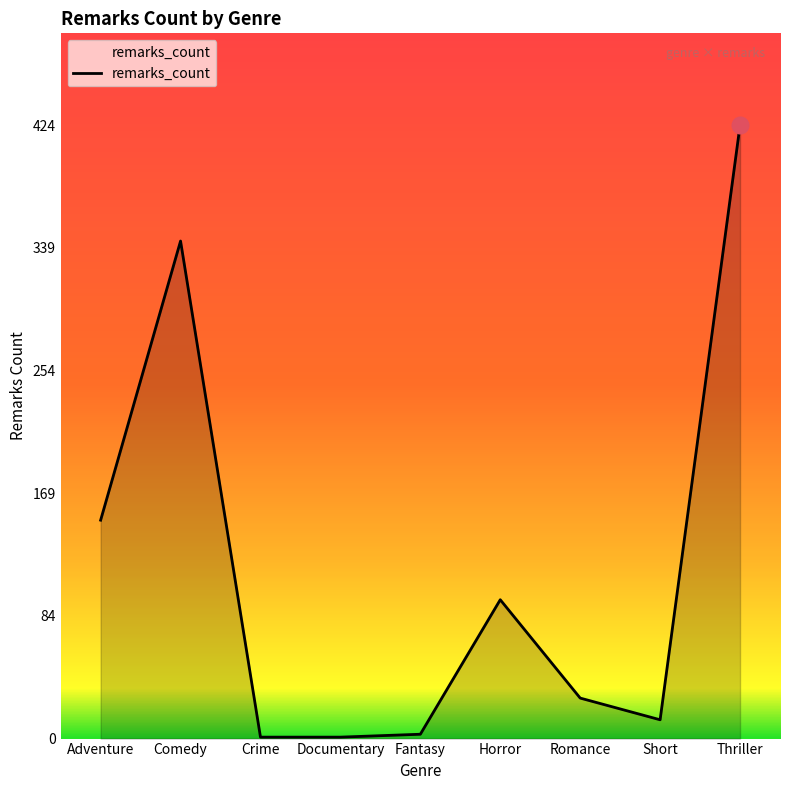

How many lines are shown in the chart?

1